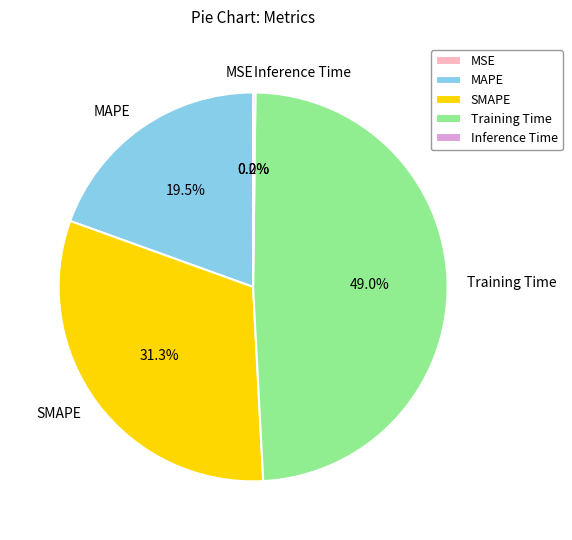

Between SMAPE and MAPE, which is larger?

SMAPE